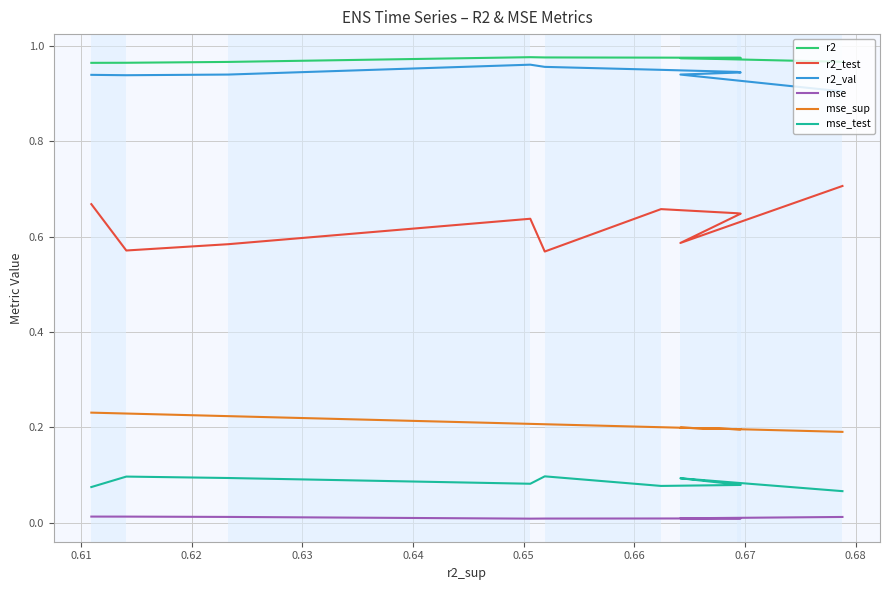

True or false: r2_test and mse_sup intersect in this chart.

False